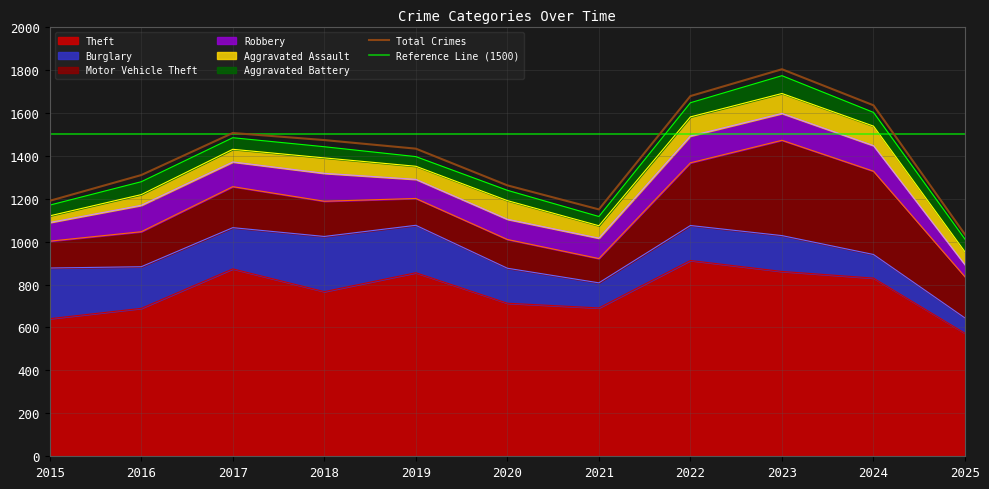

At which category is the sum across all series the highest?

2023